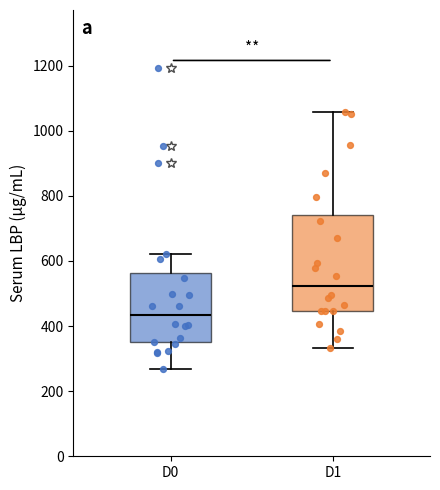

Comparing the boxes themselves (not the whiskers), which one is the tallest?

D1